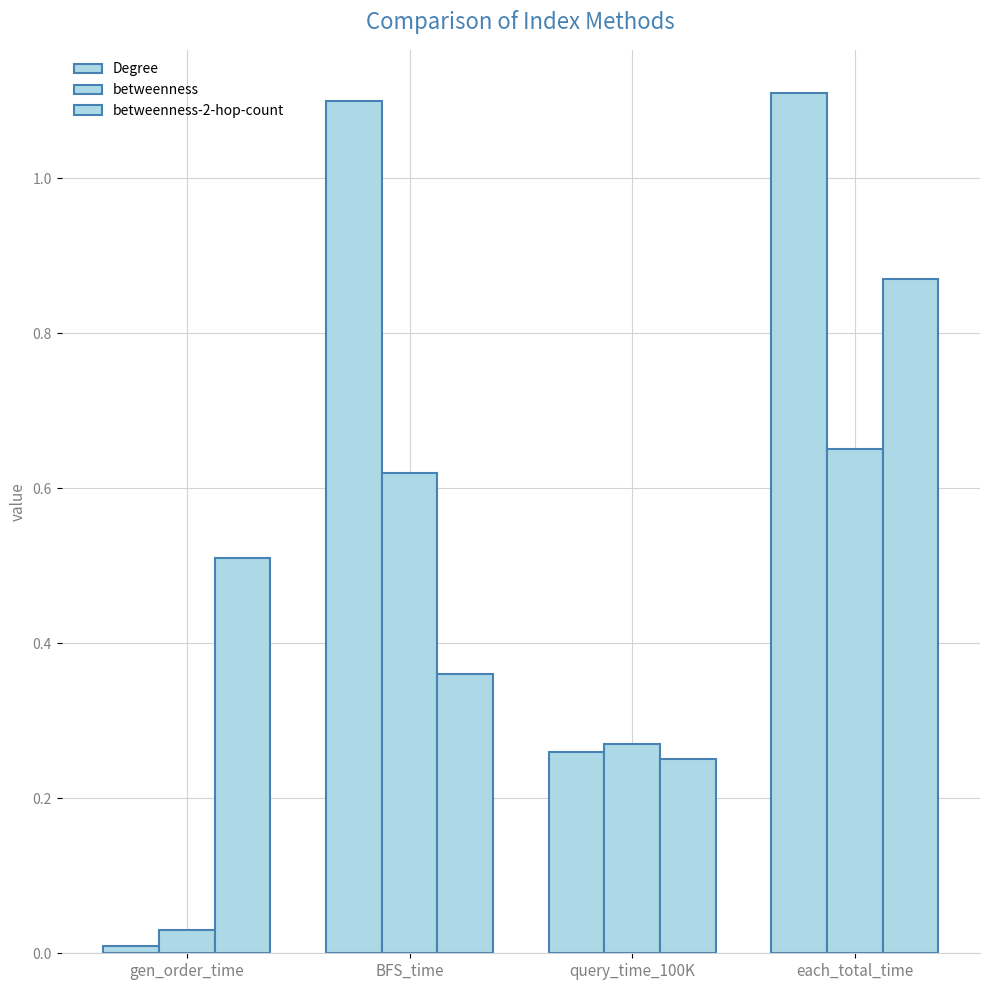

What is the value of the Degree bar at the 4th from the left?

1.1